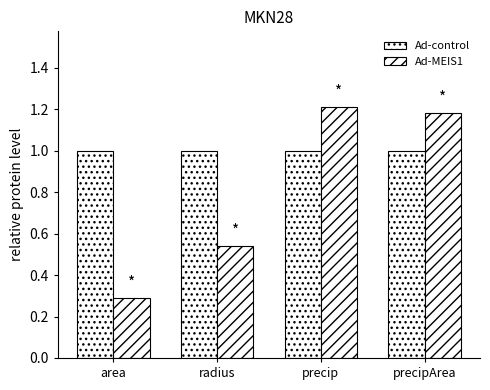

Count the number of categories in the chart.

4